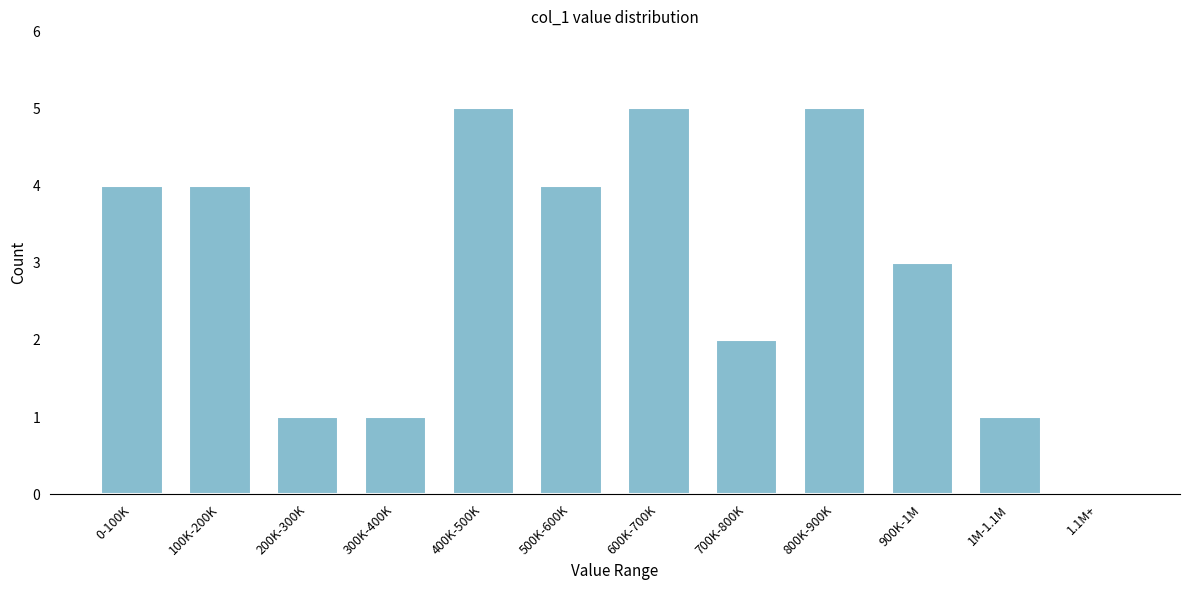

Reading right to left, list all the values displayed in this chart.

1.1M+=0	1M-1.1M=1	900K-1M=3	800K-900K=5	700K-800K=2	600K-700K=5	500K-600K=4	400K-500K=5	300K-400K=1	200K-300K=1	100K-200K=4	0-100K=4